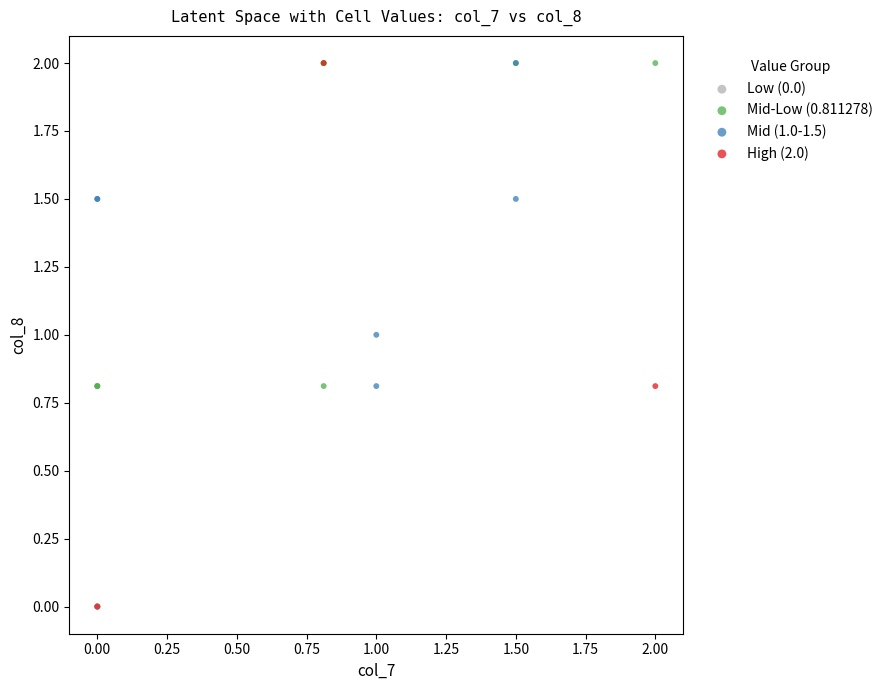

Which series has the largest Y range (max minus min)?

High (2.0)